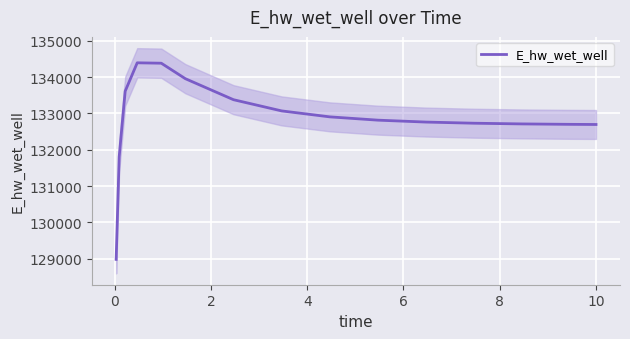

What is the maximum value for E_hw_wet_well?

134391.9